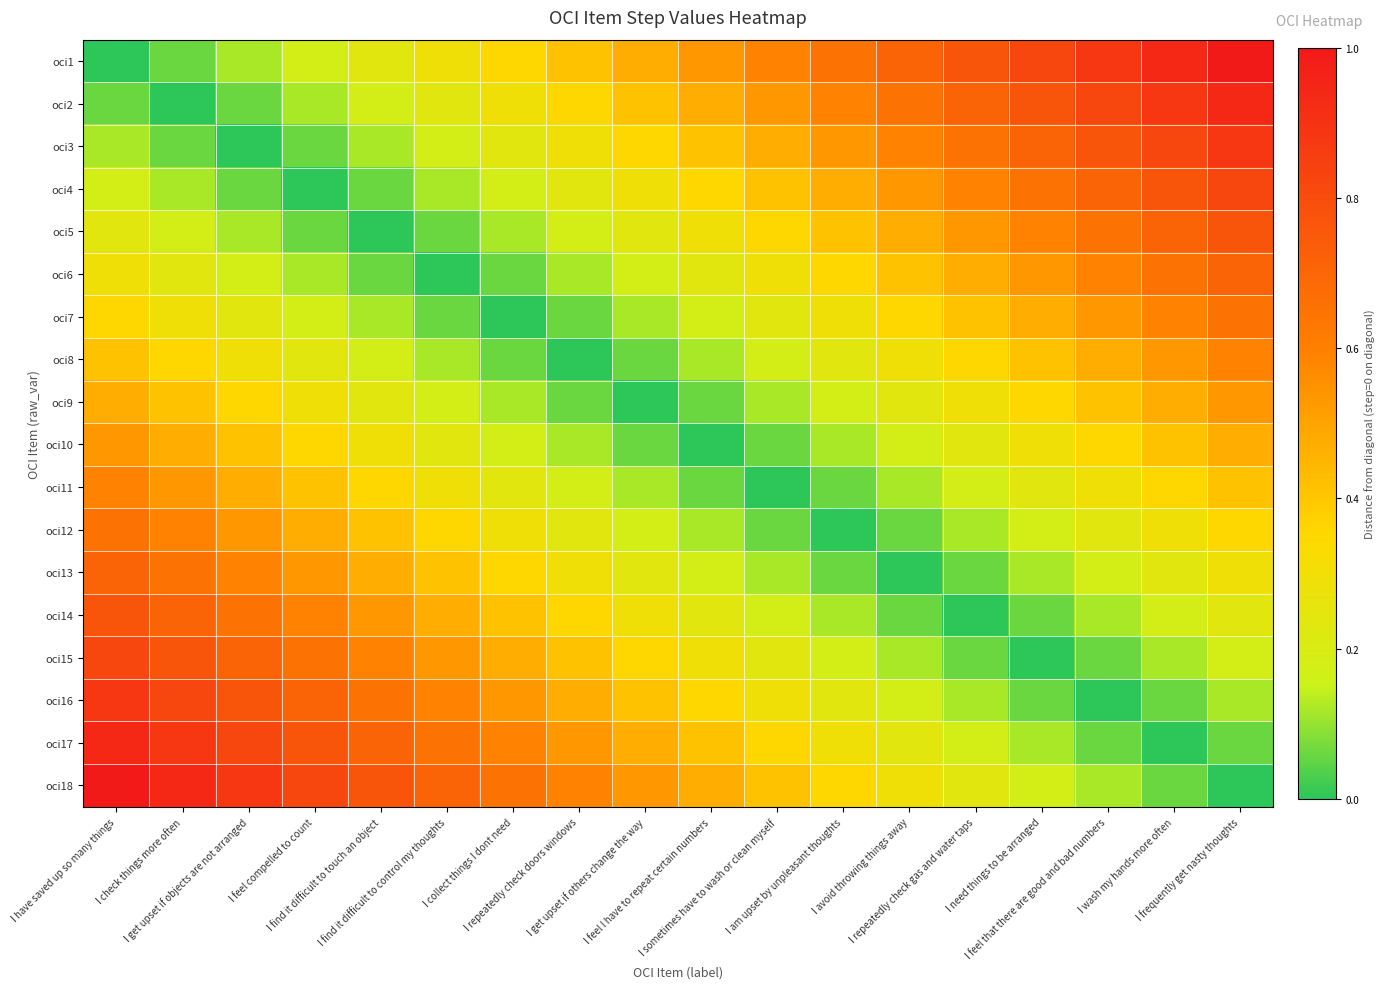

Reading left to right, transcribe all the data shown in this chart.

oci1: I have saved up so many things=0.0	I check things more often=0.1	I get upset if objects are not arranged=0.1	I feel compelled to count=0.2	I find it difficult to touch an object=0.2	I find it difficult to control my thoughts=0.3	I collect things I dont need=0.4	I repeatedly check doors windows=0.4	I get upset if others change the way=0.5	I feel I have to repeat certain numbers=0.5	I sometimes have to wash or clean myself=0.6	I am upset by unpleasant thoughts=0.6	I avoid throwing things away=0.7	I repeatedly check gas and water taps=0.8	I need things to be arranged=0.8	I feel that there are good and bad numbers=0.9	I wash my hands more often=0.9	I frequently get nasty thoughts=1.0
oci2: I have saved up so many things=0.1	I check things more often=0.0	I get upset if objects are not arranged=0.1	I feel compelled to count=0.1	I find it difficult to touch an object=0.2	I find it difficult to control my thoughts=0.2	I collect things I dont need=0.3	I repeatedly check doors windows=0.4	I get upset if others change the way=0.4	I feel I have to repeat certain numbers=0.5	I sometimes have to wash or clean myself=0.5	I am upset by unpleasant thoughts=0.6	I avoid throwing things away=0.6	I repeatedly check gas and water taps=0.7	I need things to be arranged=0.8	I feel that there are good and bad numbers=0.8	I wash my hands more often=0.9	I frequently get nasty thoughts=0.9
oci3: I have saved up so many things=0.1	I check things more often=0.1	I get upset if objects are not arranged=0.0	I feel compelled to count=0.1	I find it difficult to touch an object=0.1	I find it difficult to control my thoughts=0.2	I collect things I dont need=0.2	I repeatedly check doors windows=0.3	I get upset if others change the way=0.4	I feel I have to repeat certain numbers=0.4	I sometimes have to wash or clean myself=0.5	I am upset by unpleasant thoughts=0.5	I avoid throwing things away=0.6	I repeatedly check gas and water taps=0.6	I need things to be arranged=0.7	I feel that there are good and bad numbers=0.8	I wash my hands more often=0.8	I frequently get nasty thoughts=0.9
oci4: I have saved up so many things=0.2	I check things more often=0.1	I get upset if objects are not arranged=0.1	I feel compelled to count=0.0	I find it difficult to touch an object=0.1	I find it difficult to control my thoughts=0.1	I collect things I dont need=0.2	I repeatedly check doors windows=0.2	I get upset if others change the way=0.3	I feel I have to repeat certain numbers=0.4	I sometimes have to wash or clean myself=0.4	I am upset by unpleasant thoughts=0.5	I avoid throwing things away=0.5	I repeatedly check gas and water taps=0.6	I need things to be arranged=0.6	I feel that there are good and bad numbers=0.7	I wash my hands more often=0.8	I frequently get nasty thoughts=0.8
oci5: I have saved up so many things=0.2	I check things more often=0.2	I get upset if objects are not arranged=0.1	I feel compelled to count=0.1	I find it difficult to touch an object=0.0	I find it difficult to control my thoughts=0.1	I collect things I dont need=0.1	I repeatedly check doors windows=0.2	I get upset if others change the way=0.2	I feel I have to repeat certain numbers=0.3	I sometimes have to wash or clean myself=0.4	I am upset by unpleasant thoughts=0.4	I avoid throwing things away=0.5	I repeatedly check gas and water taps=0.5	I need things to be arranged=0.6	I feel that there are good and bad numbers=0.6	I wash my hands more often=0.7	I frequently get nasty thoughts=0.8
oci6: I have saved up so many things=0.3	I check things more often=0.2	I get upset if objects are not arranged=0.2	I feel compelled to count=0.1	I find it difficult to touch an object=0.1	I find it difficult to control my thoughts=0.0	I collect things I dont need=0.1	I repeatedly check doors windows=0.1	I get upset if others change the way=0.2	I feel I have to repeat certain numbers=0.2	I sometimes have to wash or clean myself=0.3	I am upset by unpleasant thoughts=0.4	I avoid throwing things away=0.4	I repeatedly check gas and water taps=0.5	I need things to be arranged=0.5	I feel that there are good and bad numbers=0.6	I wash my hands more often=0.6	I frequently get nasty thoughts=0.7
oci7: I have saved up so many things=0.4	I check things more often=0.3	I get upset if objects are not arranged=0.2	I feel compelled to count=0.2	I find it difficult to touch an object=0.1	I find it difficult to control my thoughts=0.1	I collect things I dont need=0.0	I repeatedly check doors windows=0.1	I get upset if others change the way=0.1	I feel I have to repeat certain numbers=0.2	I sometimes have to wash or clean myself=0.2	I am upset by unpleasant thoughts=0.3	I avoid throwing things away=0.4	I repeatedly check gas and water taps=0.4	I need things to be arranged=0.5	I feel that there are good and bad numbers=0.5	I wash my hands more often=0.6	I frequently get nasty thoughts=0.6
oci8: I have saved up so many things=0.4	I check things more often=0.4	I get upset if objects are not arranged=0.3	I feel compelled to count=0.2	I find it difficult to touch an object=0.2	I find it difficult to control my thoughts=0.1	I collect things I dont need=0.1	I repeatedly check doors windows=0.0	I get upset if others change the way=0.1	I feel I have to repeat certain numbers=0.1	I sometimes have to wash or clean myself=0.2	I am upset by unpleasant thoughts=0.2	I avoid throwing things away=0.3	I repeatedly check gas and water taps=0.4	I need things to be arranged=0.4	I feel that there are good and bad numbers=0.5	I wash my hands more often=0.5	I frequently get nasty thoughts=0.6
oci9: I have saved up so many things=0.5	I check things more often=0.4	I get upset if objects are not arranged=0.4	I feel compelled to count=0.3	I find it difficult to touch an object=0.2	I find it difficult to control my thoughts=0.2	I collect things I dont need=0.1	I repeatedly check doors windows=0.1	I get upset if others change the way=0.0	I feel I have to repeat certain numbers=0.1	I sometimes have to wash or clean myself=0.1	I am upset by unpleasant thoughts=0.2	I avoid throwing things away=0.2	I repeatedly check gas and water taps=0.3	I need things to be arranged=0.4	I feel that there are good and bad numbers=0.4	I wash my hands more often=0.5	I frequently get nasty thoughts=0.5
oci10: I have saved up so many things=0.5	I check things more often=0.5	I get upset if objects are not arranged=0.4	I feel compelled to count=0.4	I find it difficult to touch an object=0.3	I find it difficult to control my thoughts=0.2	I collect things I dont need=0.2	I repeatedly check doors windows=0.1	I get upset if others change the way=0.1	I feel I have to repeat certain numbers=0.0	I sometimes have to wash or clean myself=0.1	I am upset by unpleasant thoughts=0.1	I avoid throwing things away=0.2	I repeatedly check gas and water taps=0.2	I need things to be arranged=0.3	I feel that there are good and bad numbers=0.4	I wash my hands more often=0.4	I frequently get nasty thoughts=0.5
oci11: I have saved up so many things=0.6	I check things more often=0.5	I get upset if objects are not arranged=0.5	I feel compelled to count=0.4	I find it difficult to touch an object=0.4	I find it difficult to control my thoughts=0.3	I collect things I dont need=0.2	I repeatedly check doors windows=0.2	I get upset if others change the way=0.1	I feel I have to repeat certain numbers=0.1	I sometimes have to wash or clean myself=0.0	I am upset by unpleasant thoughts=0.1	I avoid throwing things away=0.1	I repeatedly check gas and water taps=0.2	I need things to be arranged=0.2	I feel that there are good and bad numbers=0.3	I wash my hands more often=0.4	I frequently get nasty thoughts=0.4
oci12: I have saved up so many things=0.6	I check things more often=0.6	I get upset if objects are not arranged=0.5	I feel compelled to count=0.5	I find it difficult to touch an object=0.4	I find it difficult to control my thoughts=0.4	I collect things I dont need=0.3	I repeatedly check doors windows=0.2	I get upset if others change the way=0.2	I feel I have to repeat certain numbers=0.1	I sometimes have to wash or clean myself=0.1	I am upset by unpleasant thoughts=0.0	I avoid throwing things away=0.1	I repeatedly check gas and water taps=0.1	I need things to be arranged=0.2	I feel that there are good and bad numbers=0.2	I wash my hands more often=0.3	I frequently get nasty thoughts=0.4
oci13: I have saved up so many things=0.7	I check things more often=0.6	I get upset if objects are not arranged=0.6	I feel compelled to count=0.5	I find it difficult to touch an object=0.5	I find it difficult to control my thoughts=0.4	I collect things I dont need=0.4	I repeatedly check doors windows=0.3	I get upset if others change the way=0.2	I feel I have to repeat certain numbers=0.2	I sometimes have to wash or clean myself=0.1	I am upset by unpleasant thoughts=0.1	I avoid throwing things away=0.0	I repeatedly check gas and water taps=0.1	I need things to be arranged=0.1	I feel that there are good and bad numbers=0.2	I wash my hands more often=0.2	I frequently get nasty thoughts=0.3
oci14: I have saved up so many things=0.8	I check things more often=0.7	I get upset if objects are not arranged=0.6	I feel compelled to count=0.6	I find it difficult to touch an object=0.5	I find it difficult to control my thoughts=0.5	I collect things I dont need=0.4	I repeatedly check doors windows=0.4	I get upset if others change the way=0.3	I feel I have to repeat certain numbers=0.2	I sometimes have to wash or clean myself=0.2	I am upset by unpleasant thoughts=0.1	I avoid throwing things away=0.1	I repeatedly check gas and water taps=0.0	I need things to be arranged=0.1	I feel that there are good and bad numbers=0.1	I wash my hands more often=0.2	I frequently get nasty thoughts=0.2
oci15: I have saved up so many things=0.8	I check things more often=0.8	I get upset if objects are not arranged=0.7	I feel compelled to count=0.6	I find it difficult to touch an object=0.6	I find it difficult to control my thoughts=0.5	I collect things I dont need=0.5	I repeatedly check doors windows=0.4	I get upset if others change the way=0.4	I feel I have to repeat certain numbers=0.3	I sometimes have to wash or clean myself=0.2	I am upset by unpleasant thoughts=0.2	I avoid throwing things away=0.1	I repeatedly check gas and water taps=0.1	I need things to be arranged=0.0	I feel that there are good and bad numbers=0.1	I wash my hands more often=0.1	I frequently get nasty thoughts=0.2
oci16: I have saved up so many things=0.9	I check things more often=0.8	I get upset if objects are not arranged=0.8	I feel compelled to count=0.7	I find it difficult to touch an object=0.6	I find it difficult to control my thoughts=0.6	I collect things I dont need=0.5	I repeatedly check doors windows=0.5	I get upset if others change the way=0.4	I feel I have to repeat certain numbers=0.4	I sometimes have to wash or clean myself=0.3	I am upset by unpleasant thoughts=0.2	I avoid throwing things away=0.2	I repeatedly check gas and water taps=0.1	I need things to be arranged=0.1	I feel that there are good and bad numbers=0.0	I wash my hands more often=0.1	I frequently get nasty thoughts=0.1
oci17: I have saved up so many things=0.9	I check things more often=0.9	I get upset if objects are not arranged=0.8	I feel compelled to count=0.8	I find it difficult to touch an object=0.7	I find it difficult to control my thoughts=0.6	I collect things I dont need=0.6	I repeatedly check doors windows=0.5	I get upset if others change the way=0.5	I feel I have to repeat certain numbers=0.4	I sometimes have to wash or clean myself=0.4	I am upset by unpleasant thoughts=0.3	I avoid throwing things away=0.2	I repeatedly check gas and water taps=0.2	I need things to be arranged=0.1	I feel that there are good and bad numbers=0.1	I wash my hands more often=0.0	I frequently get nasty thoughts=0.1
oci18: I have saved up so many things=1.0	I check things more often=0.9	I get upset if objects are not arranged=0.9	I feel compelled to count=0.8	I find it difficult to touch an object=0.8	I find it difficult to control my thoughts=0.7	I collect things I dont need=0.6	I repeatedly check doors windows=0.6	I get upset if others change the way=0.5	I feel I have to repeat certain numbers=0.5	I sometimes have to wash or clean myself=0.4	I am upset by unpleasant thoughts=0.4	I avoid throwing things away=0.3	I repeatedly check gas and water taps=0.2	I need things to be arranged=0.2	I feel that there are good and bad numbers=0.1	I wash my hands more often=0.1	I frequently get nasty thoughts=0.0